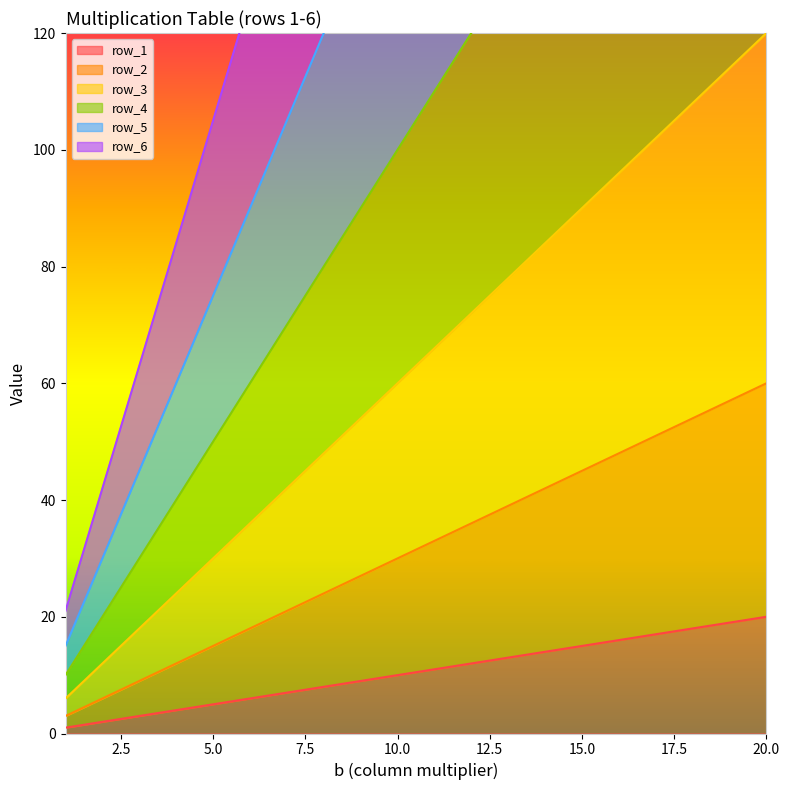

At which category is the sum across all series the highest?

20